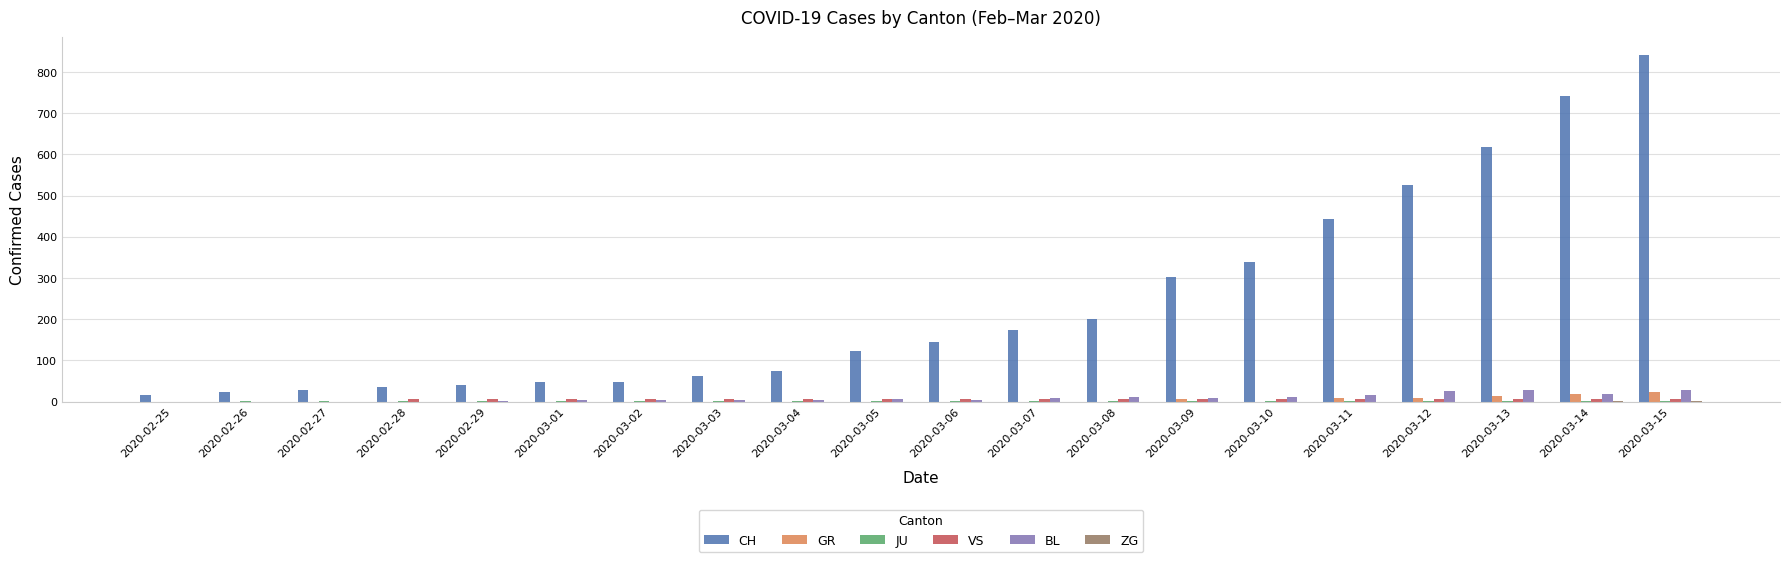

Does the chart contain stacked bars?

No